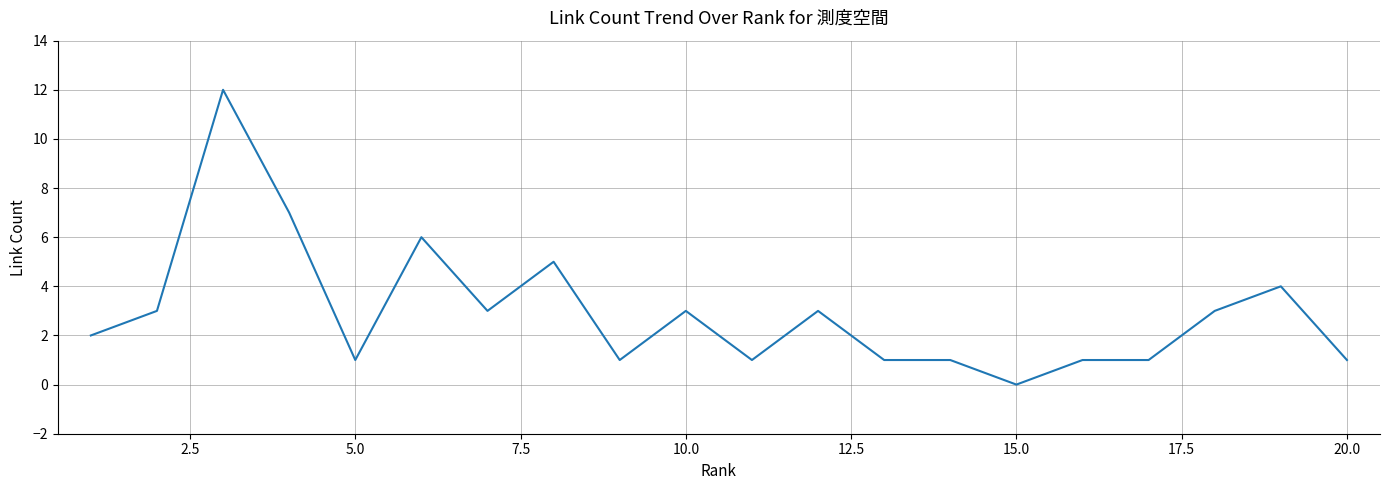

What is the greatest value displayed?

12